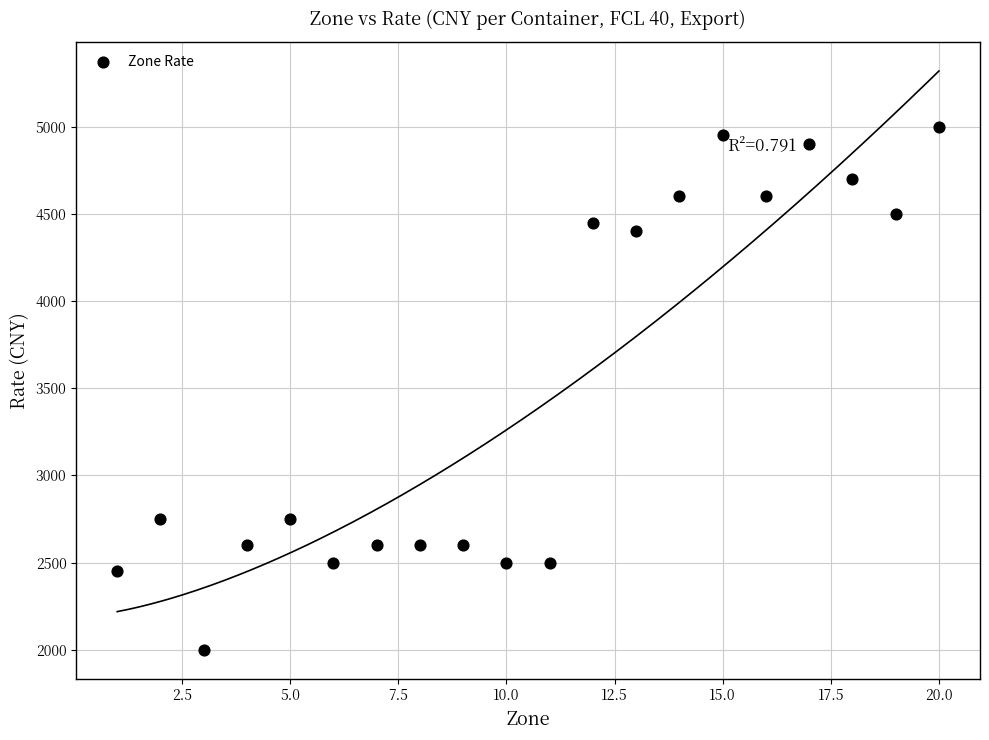

What is the range of Y values (max minus min)?

3000